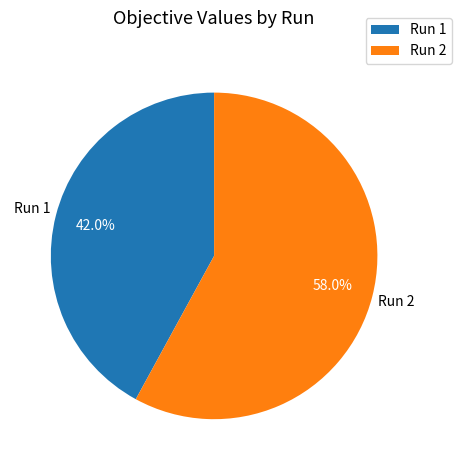

How many segments does this pie chart have?

2